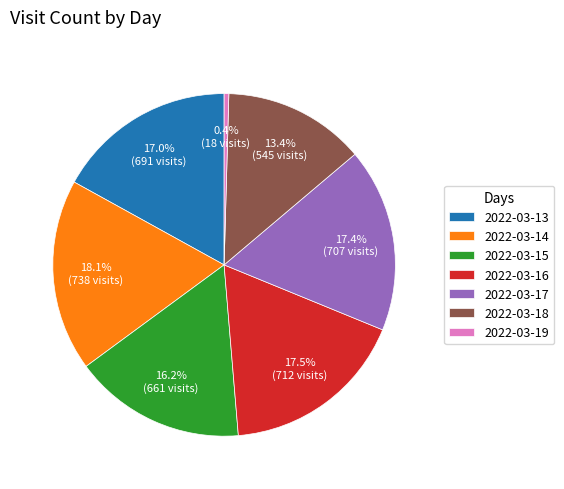

Approximately how many times larger is the value at 2022-03-14 compared to 2022-03-13?

1.1